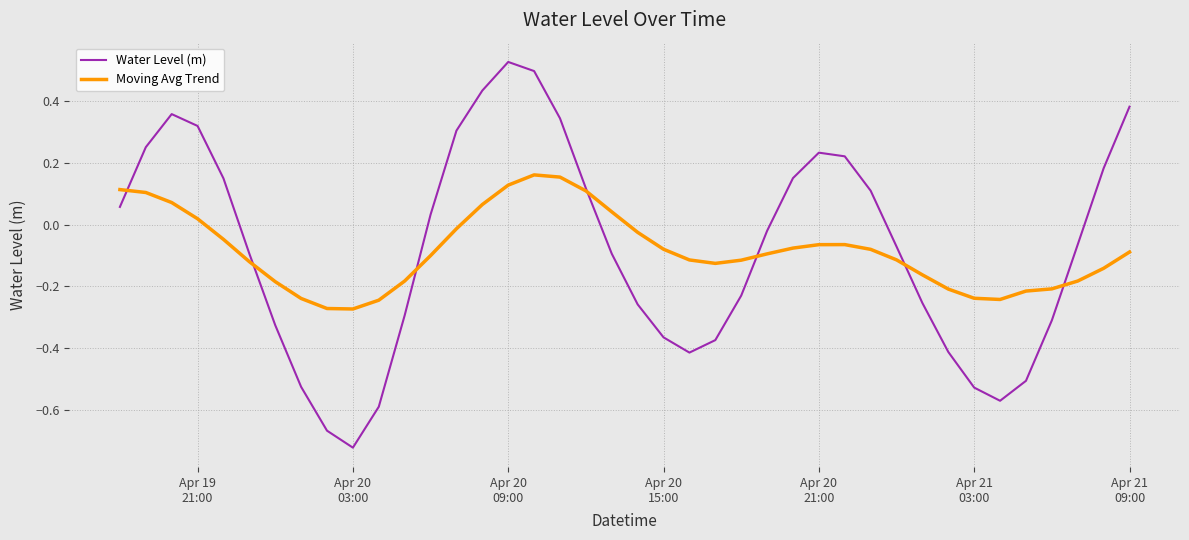

Rank the series by their maximum value, from highest to lowest.

Water Level (m), Moving Avg Trend